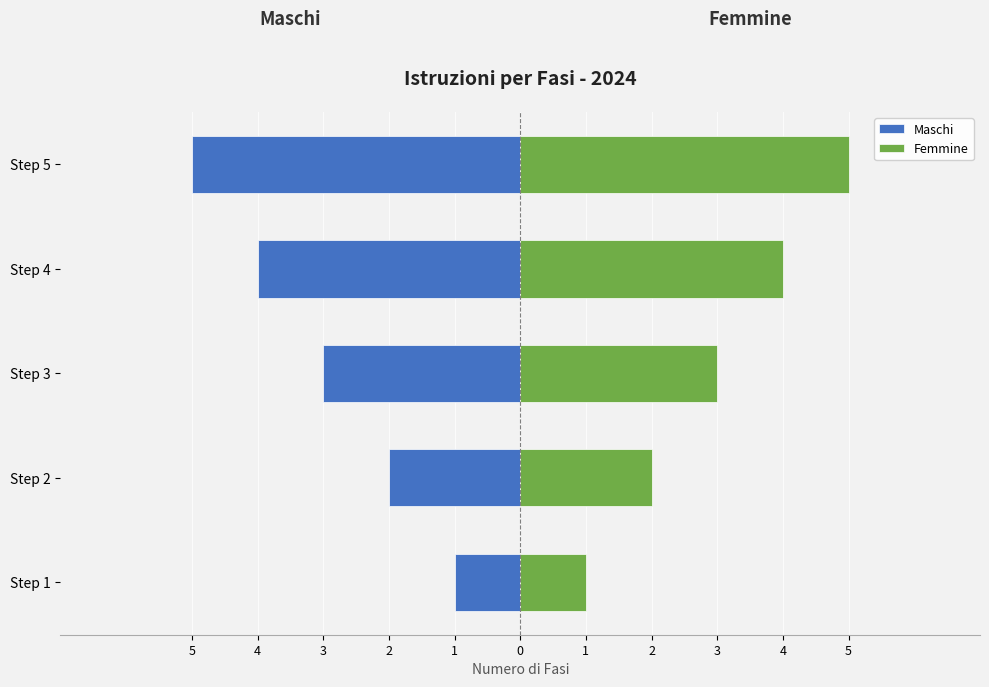

What is the difference between the maximum and minimum values in the Femmine series?

4